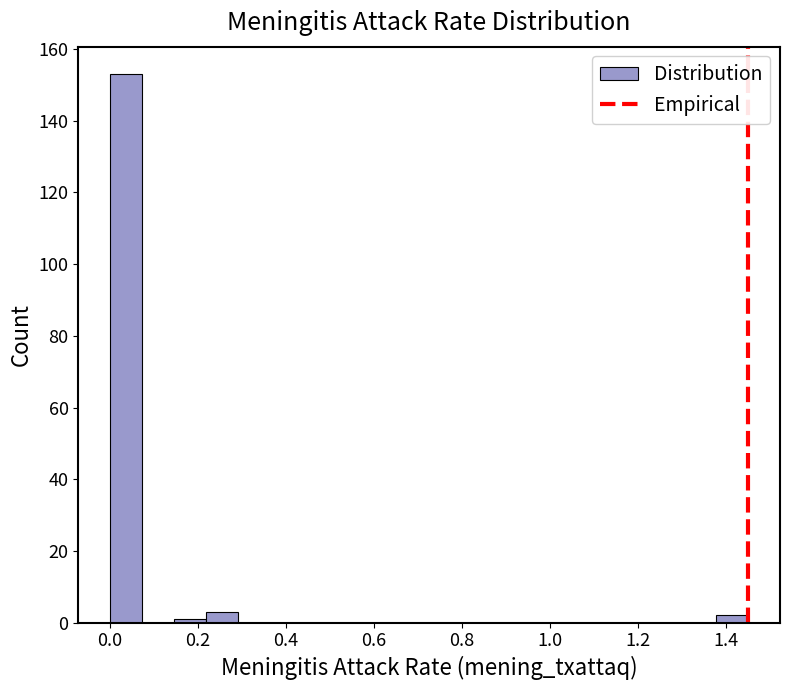

Read against the x-axis, roughly where is the centre of the tallest bar?

0.04